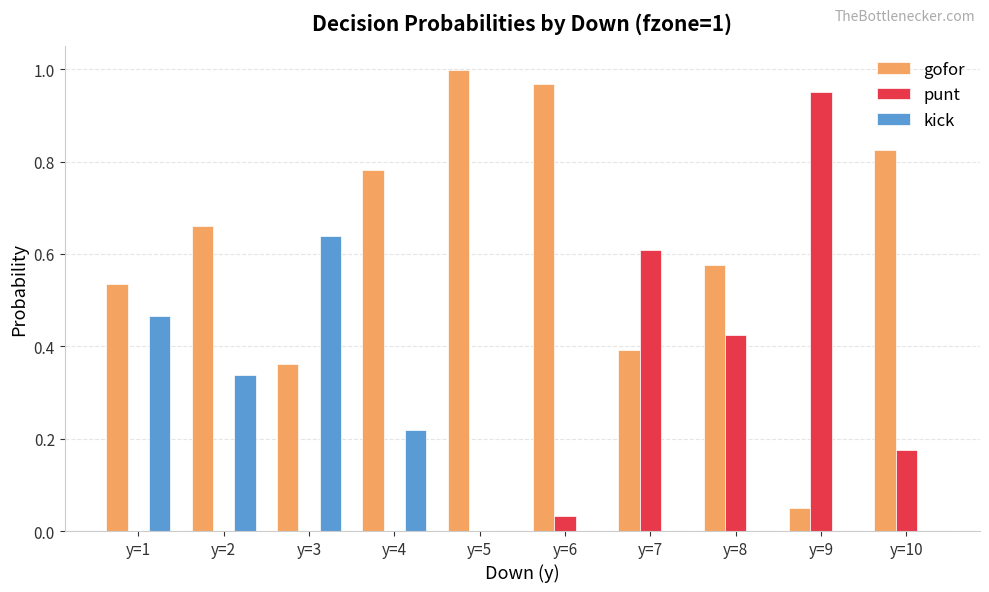

Which series has the largest total across all categories?

gofor